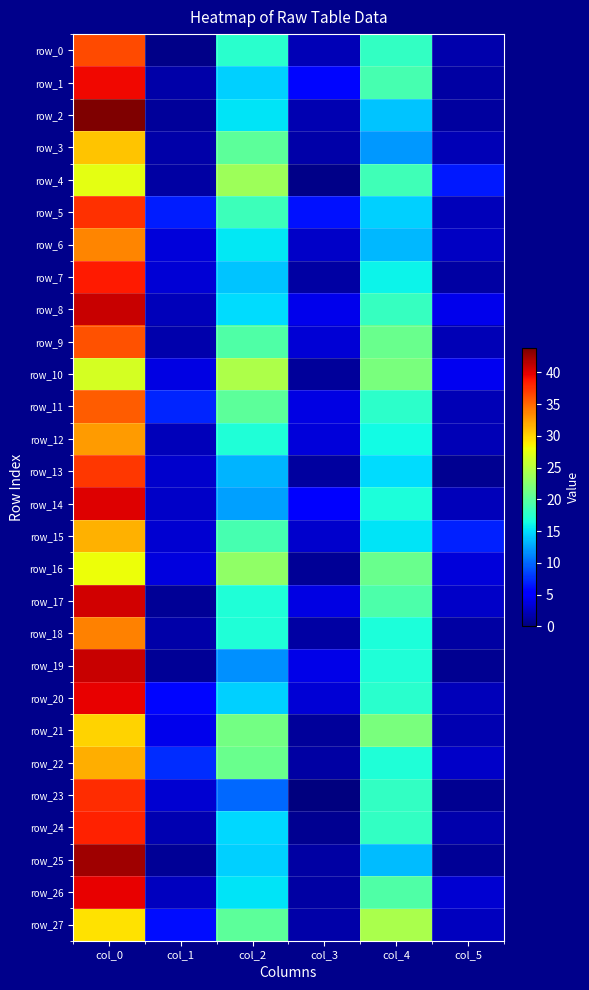

What is the sum of all row_25 values?

74.0